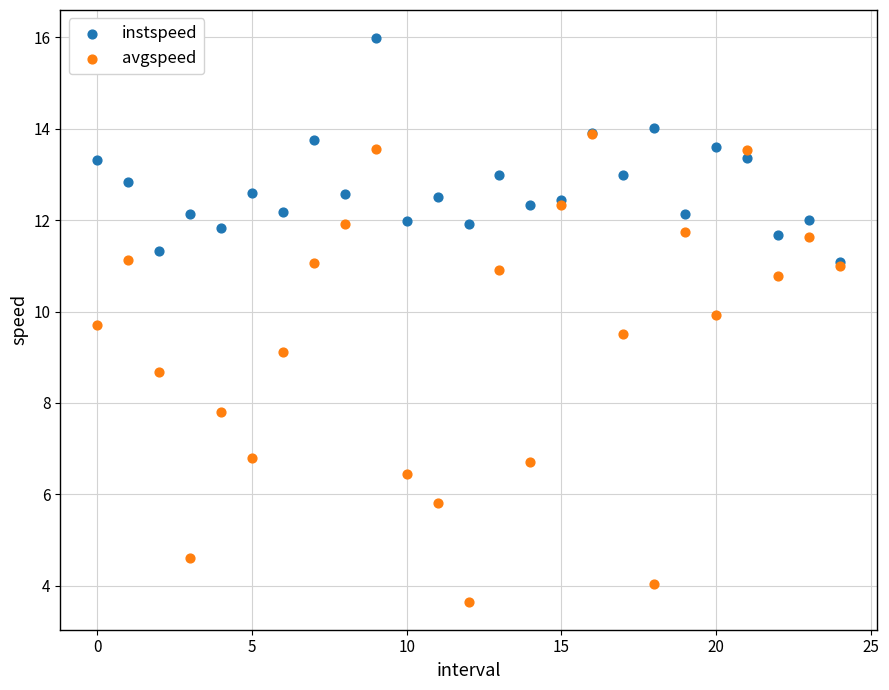

Which series has the widest spread of Y values?

avgspeed